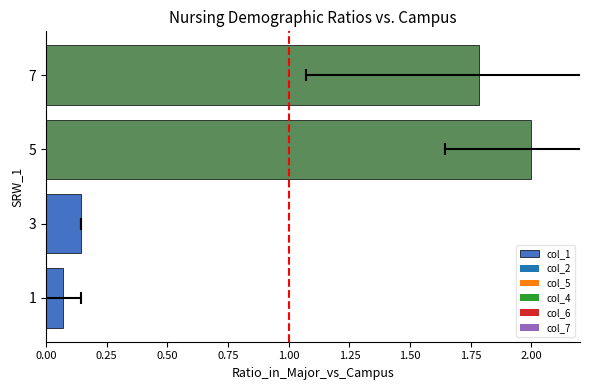

How many bars are there in each group?

6